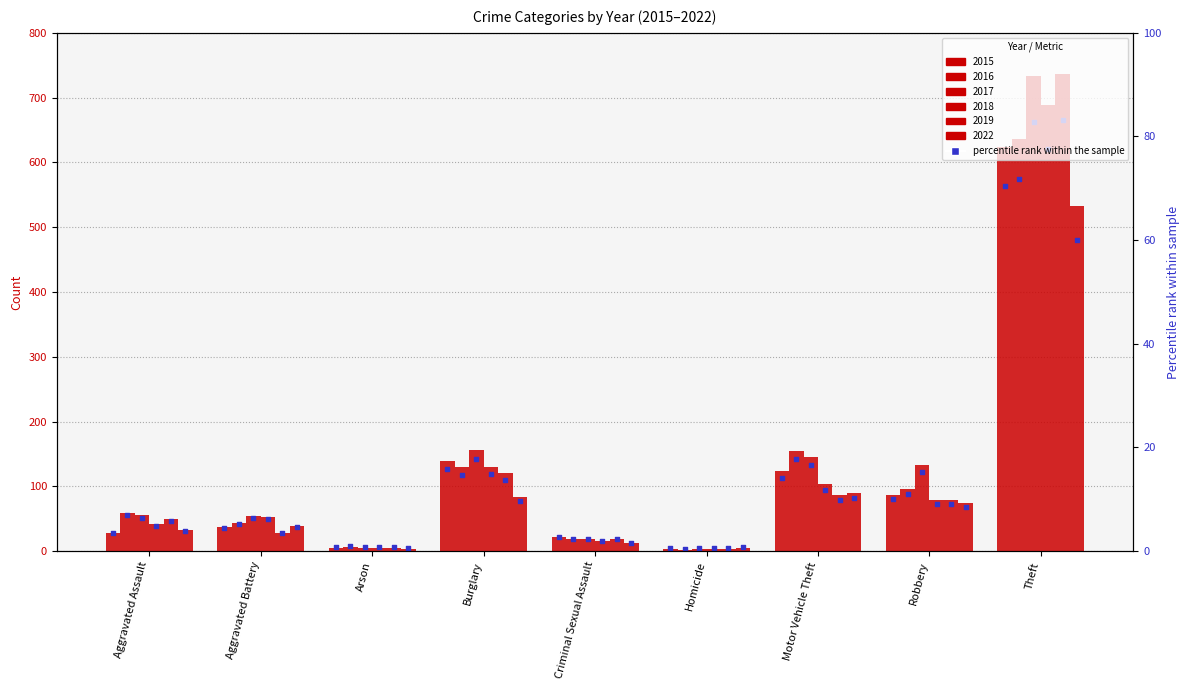

Which series reaches the minimum Y coordinate?

2016